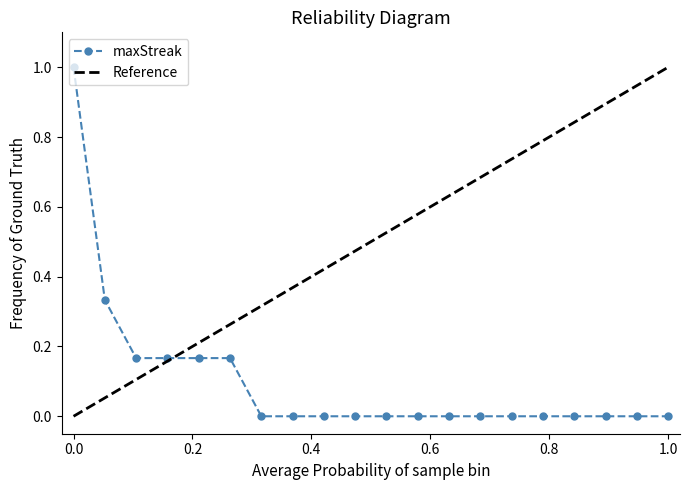

What is the sum of all values?

2.0